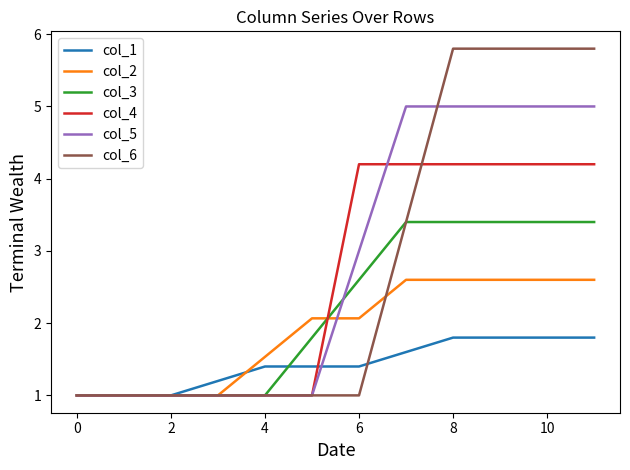

Count the col_1 values in the range 1 to 2.

12